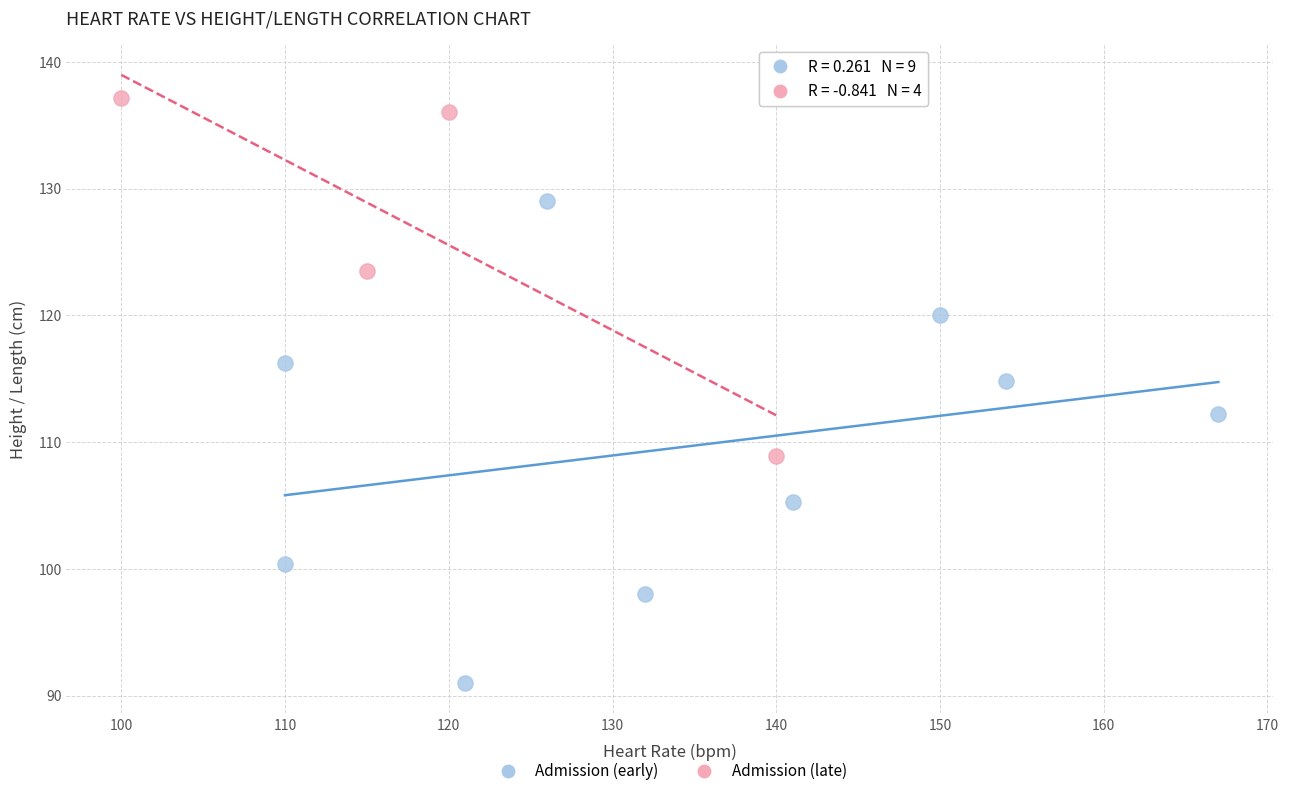

Which series has the largest Y range (max minus min)?

Admission (early)